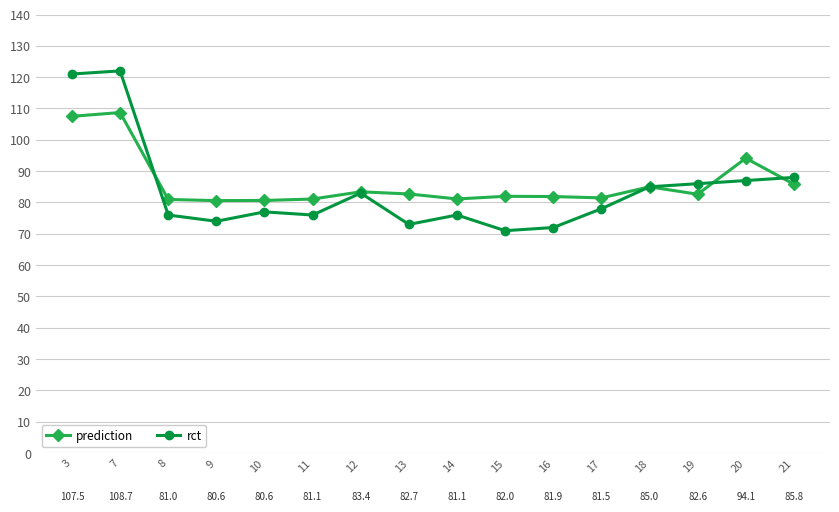

What are all the series names shown in the legend?

prediction, rct